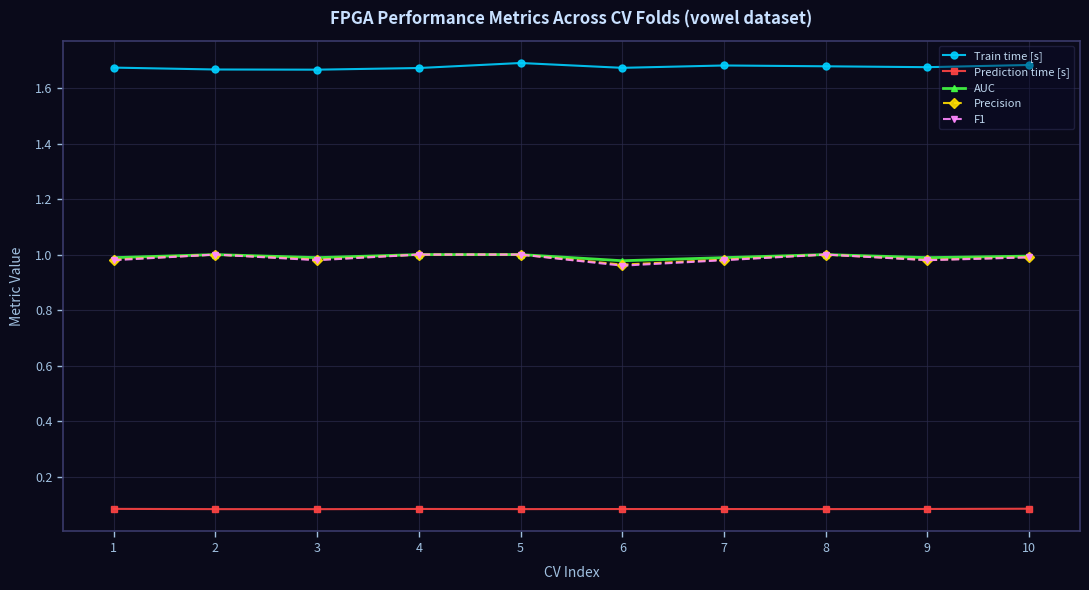

What is the spread (max minus min) of values at 1?

1.6